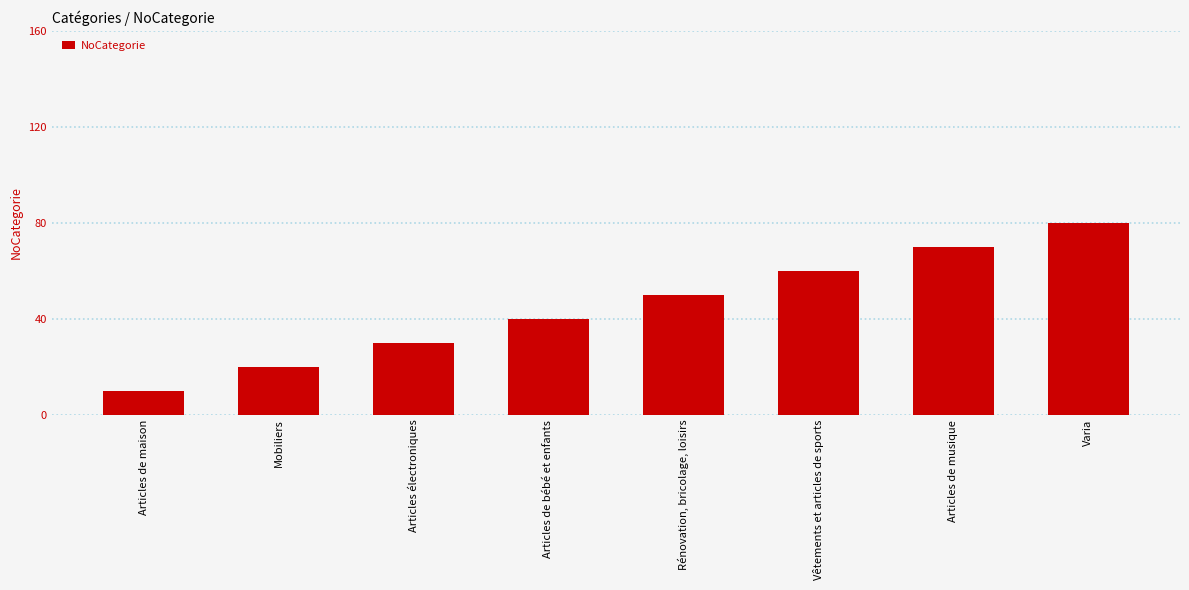

What is the approximate value at Articles de maison?

10